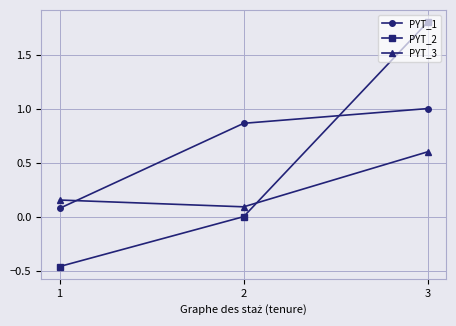

At which label is PYT_1 closest to 0?

1